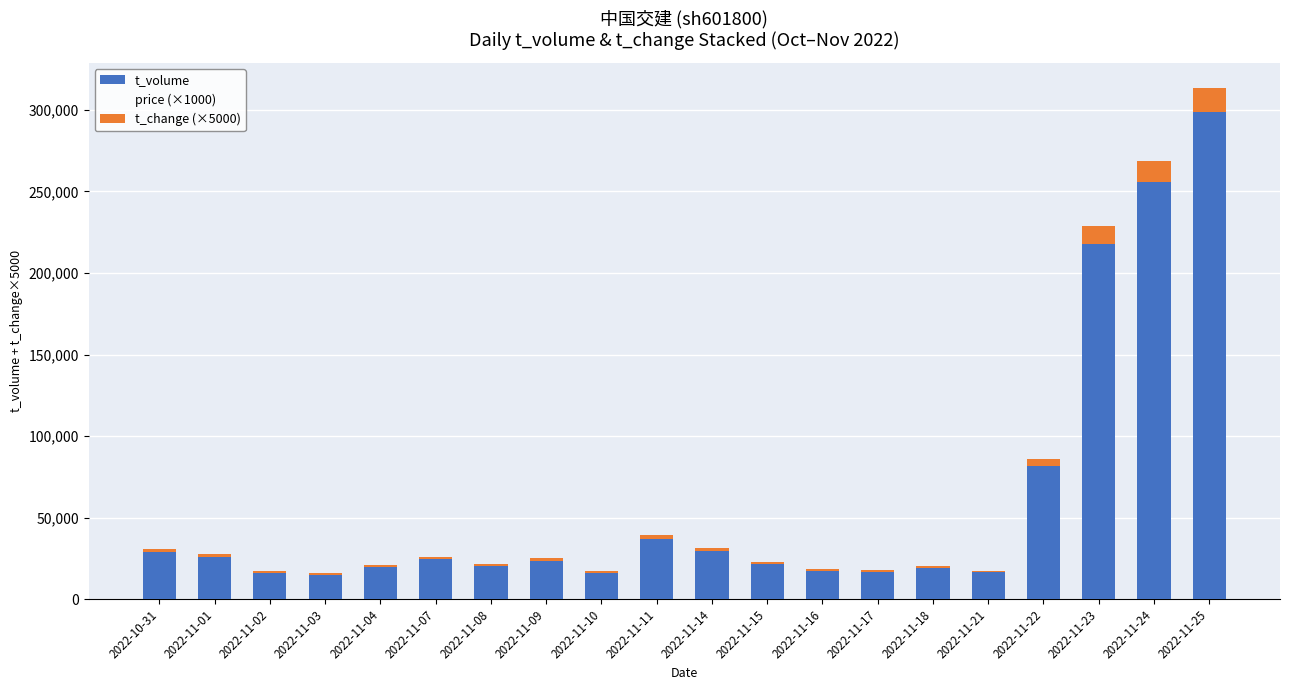

At which label does t_volume reach its peak?

2022-11-25